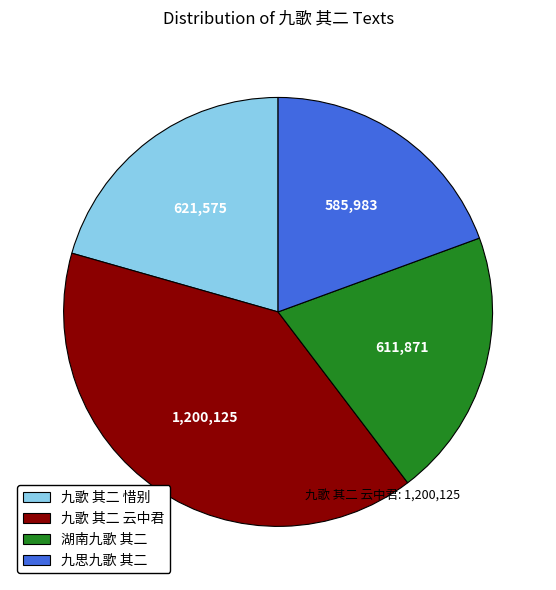

How many slices are in this pie chart?

4